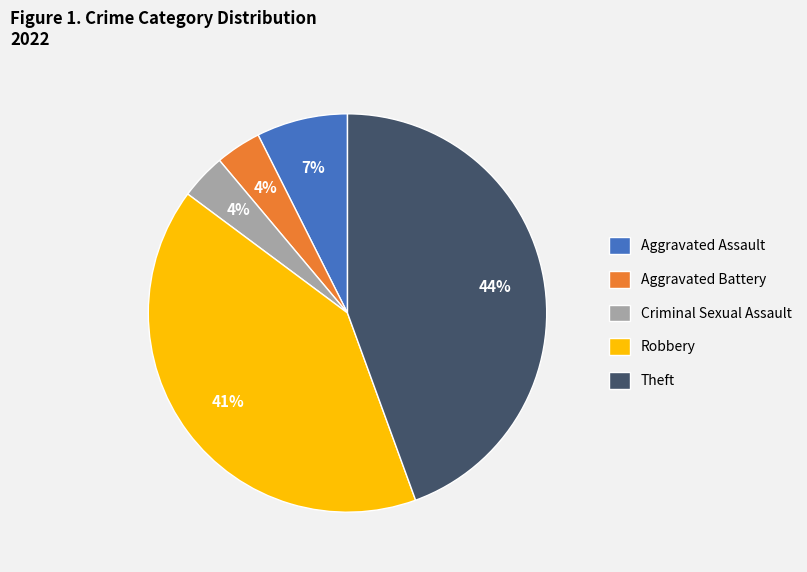

What percentage is the Aggravated Assault slice, to the nearest percent?

7%